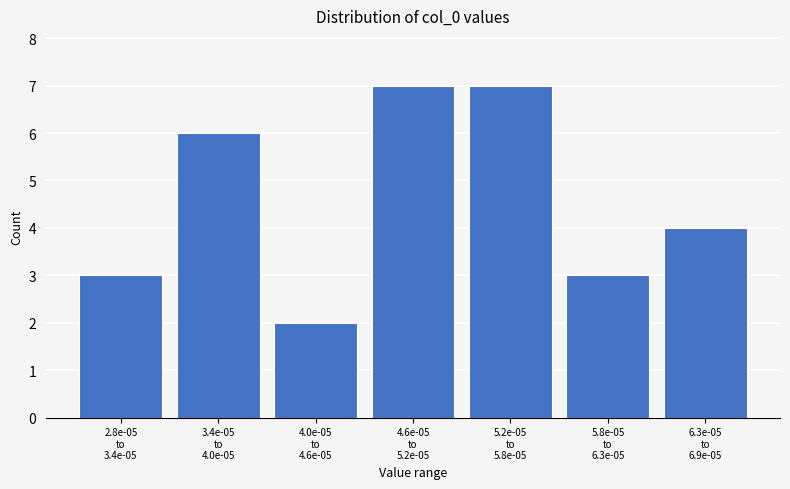

Reading left to right, what are all the values shown in this chart?

3	6	2	7	7	3	4